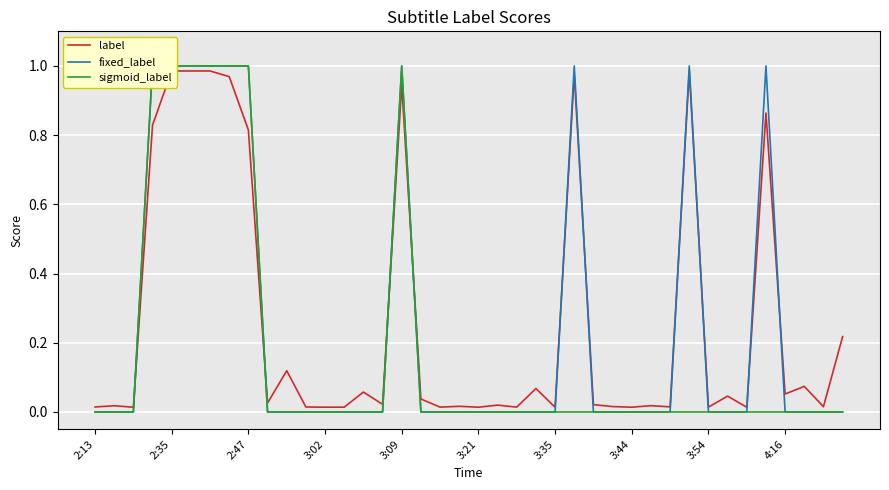

How many sigmoid_label values are between 0 and 1?

40